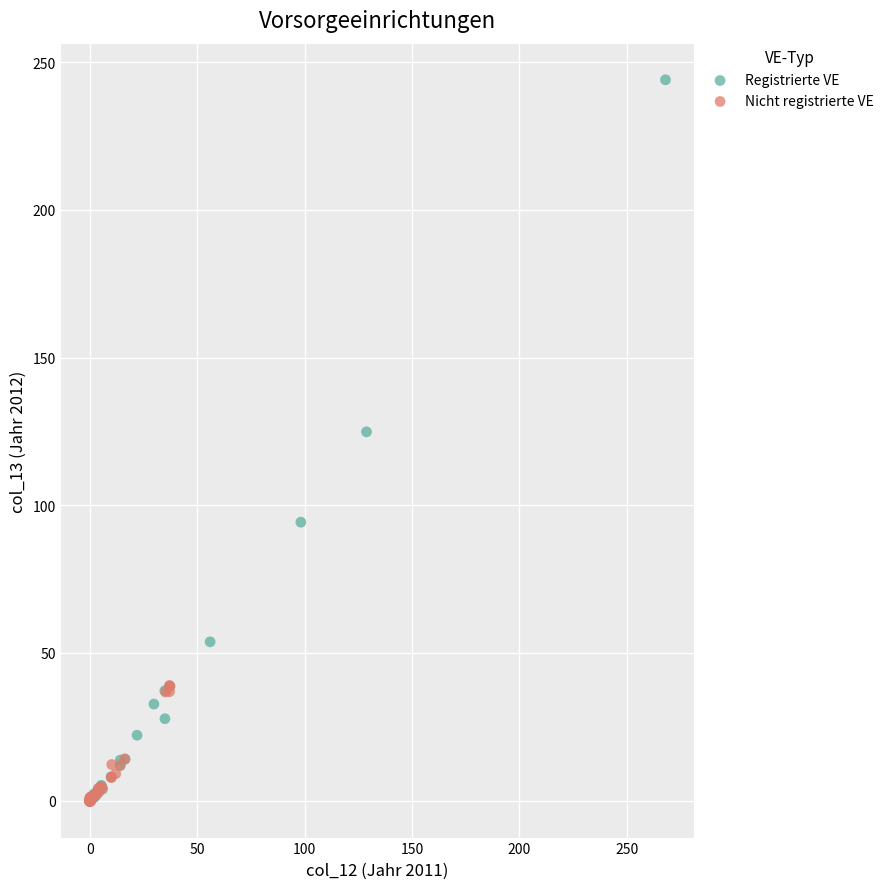

Which series has the widest spread of Y values?

Registrierte VE